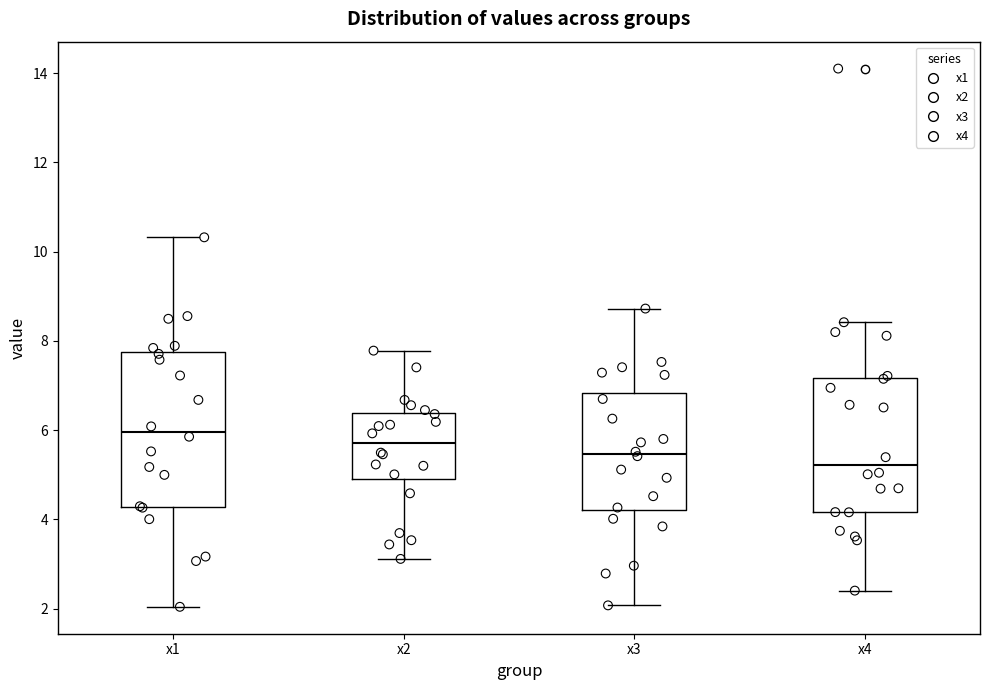

Where does the upper whisker of the box for x3 end on the y-axis? The values are not printed on the chart, so give them approximately, as read against the axis.

8.8